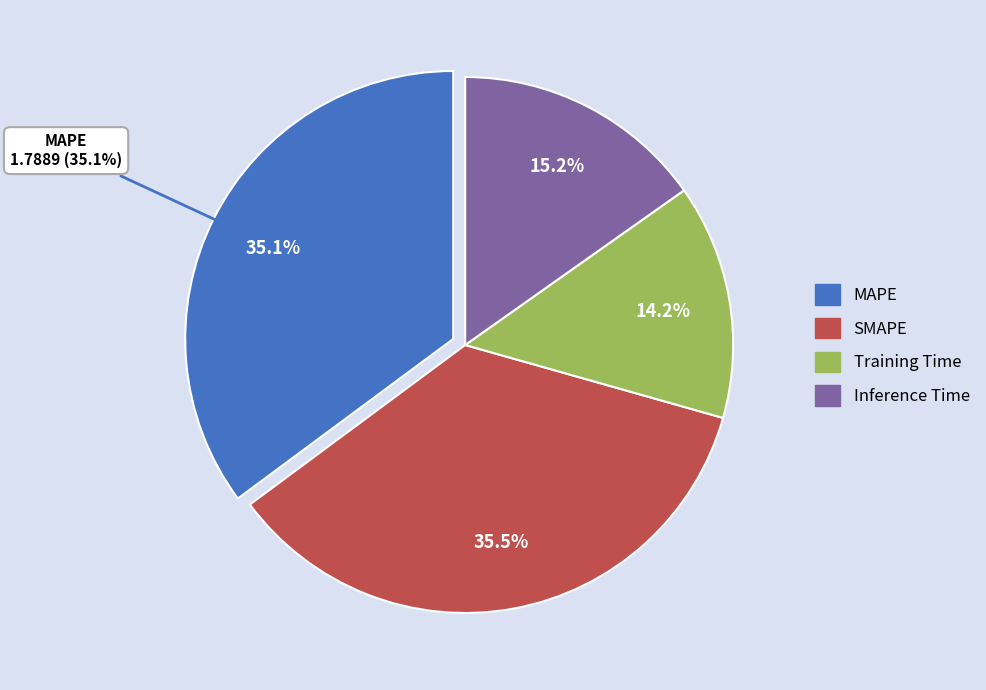

To the nearest percent, what is the average slice percentage?

25%